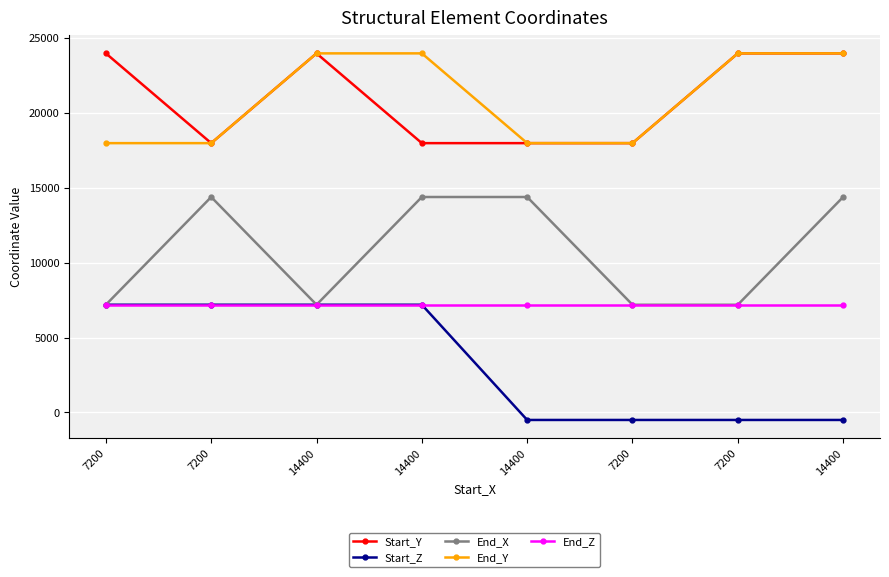

At which label is End_Z closest to 7200?

7200